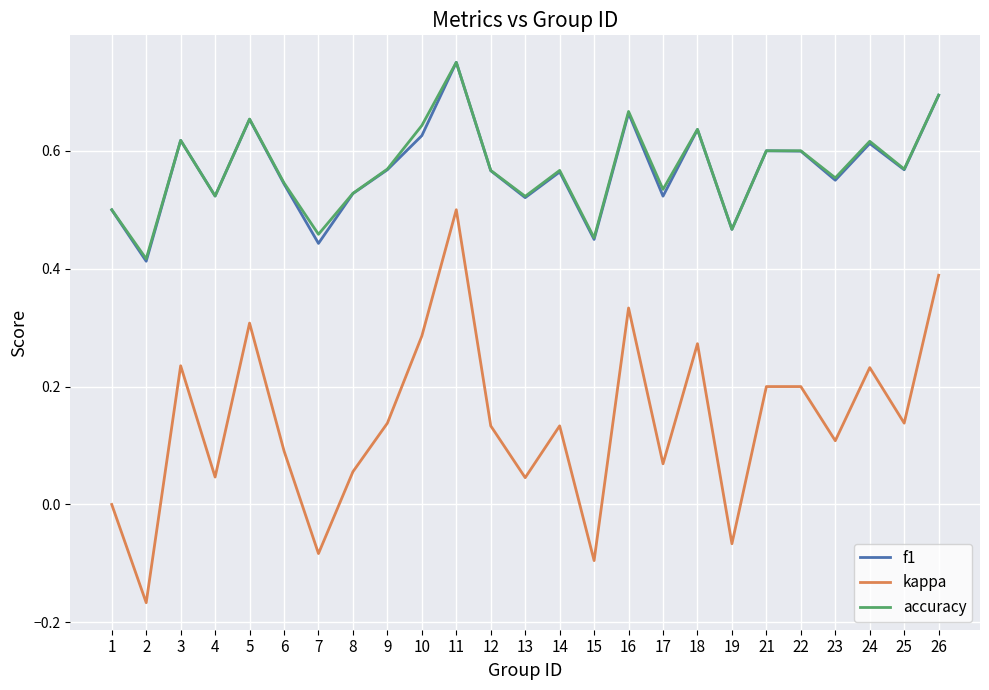

Which category has the highest value in the accuracy series?

11